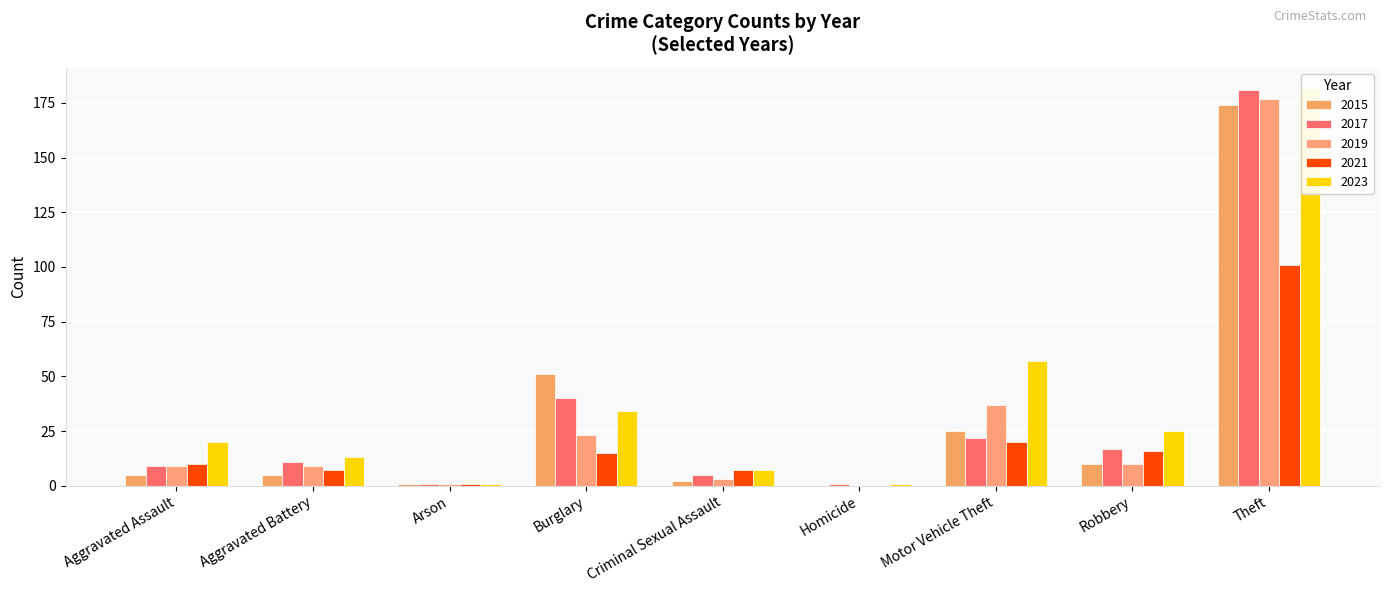

What is the value of the 2023 bar at the 2nd from the left?

13